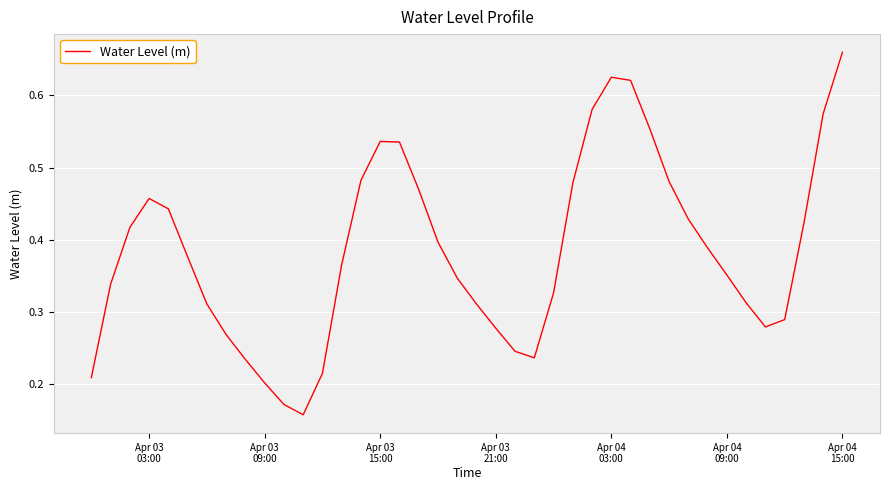

What is the average value?

0.4